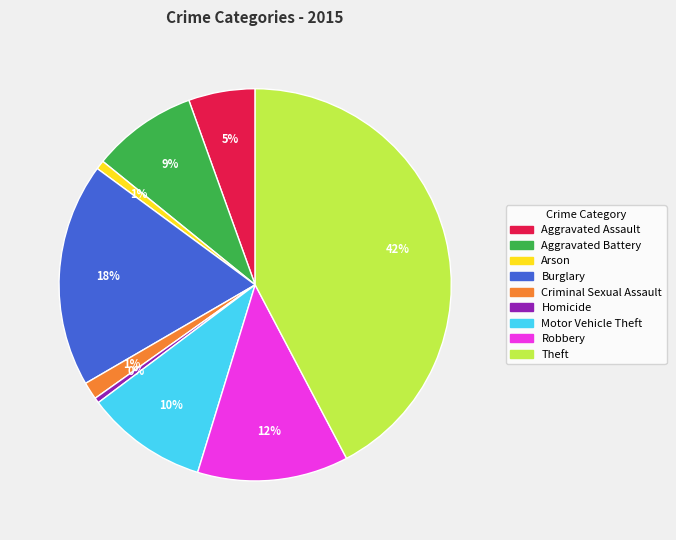

Is it true that Theft is 30% of the pie?

False